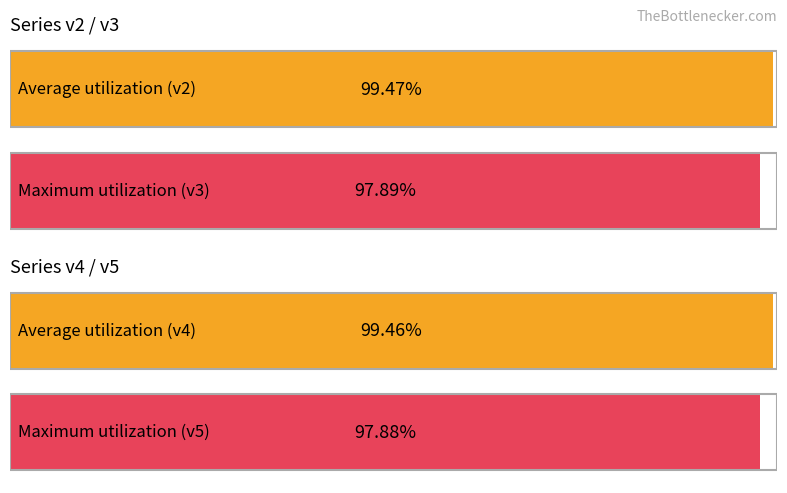

List the series in order of their peak value, highest first.

v2, v4, v3, v5